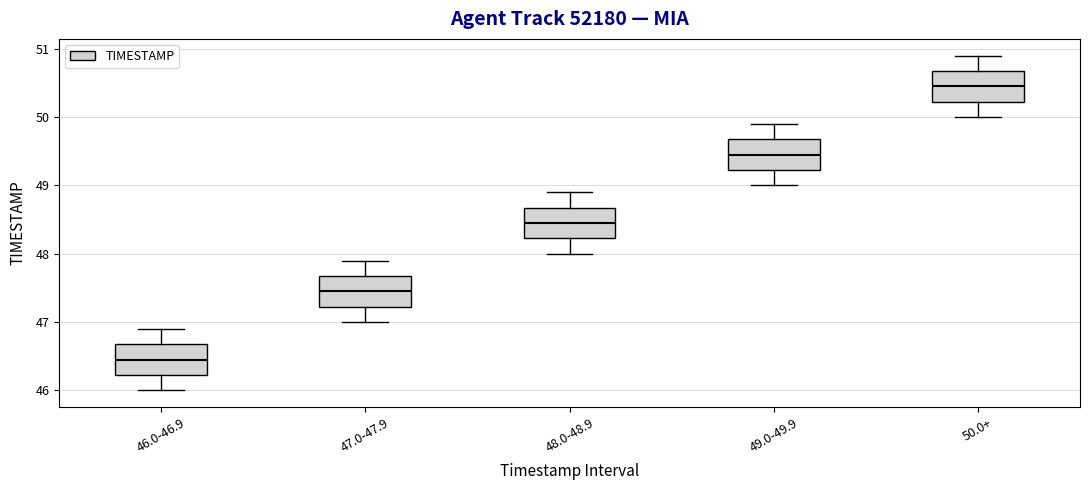

Reading left to right, read every box against the y-axis: the position of its median line, the range the box covers, and the ends of its whiskers. The values are not printed on the chart, so give them approximately, as read against the axis.

46.0-46.9: median 46.5, box 46.2 to 46.7, whiskers 46.0 to 46.9
47.0-47.9: median 47.5, box 47.2 to 47.7, whiskers 47.0 to 47.9
48.0-48.9: median 48.5, box 48.2 to 48.7, whiskers 48.0 to 48.9
49.0-49.9: median 49.5, box 49.2 to 49.7, whiskers 49.0 to 49.9
50.0+: median 50.5, box 50.2 to 50.7, whiskers 50.0 to 50.9